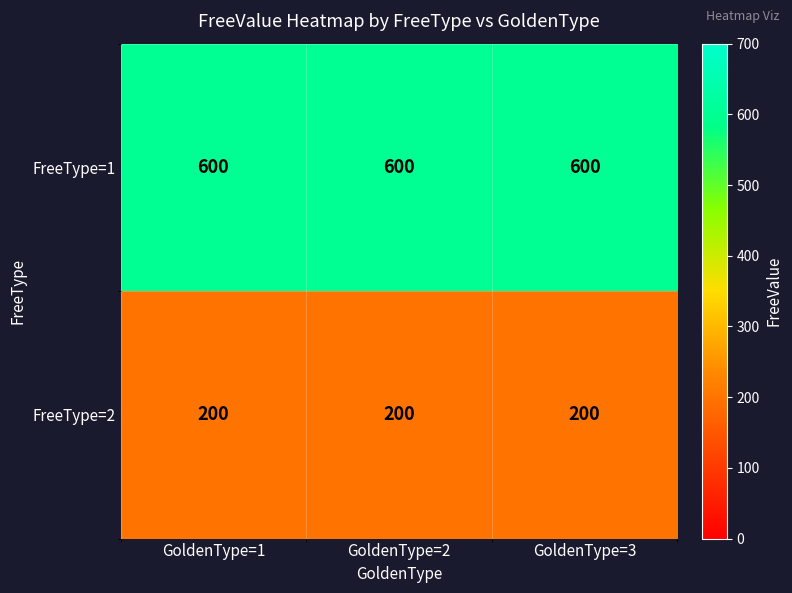

Read the FreeType=2 value at GoldenType=2.

200